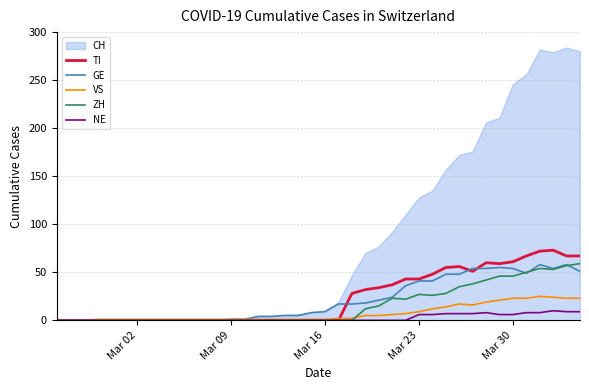

What is the highest value of the TI series?

73